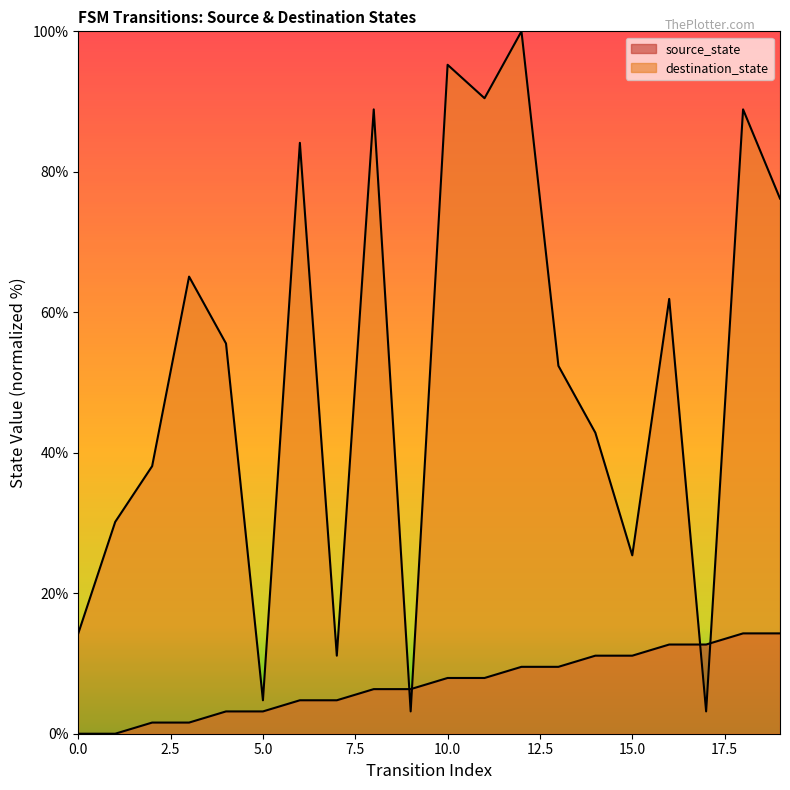

Which has a higher value, 15 or 9?

15